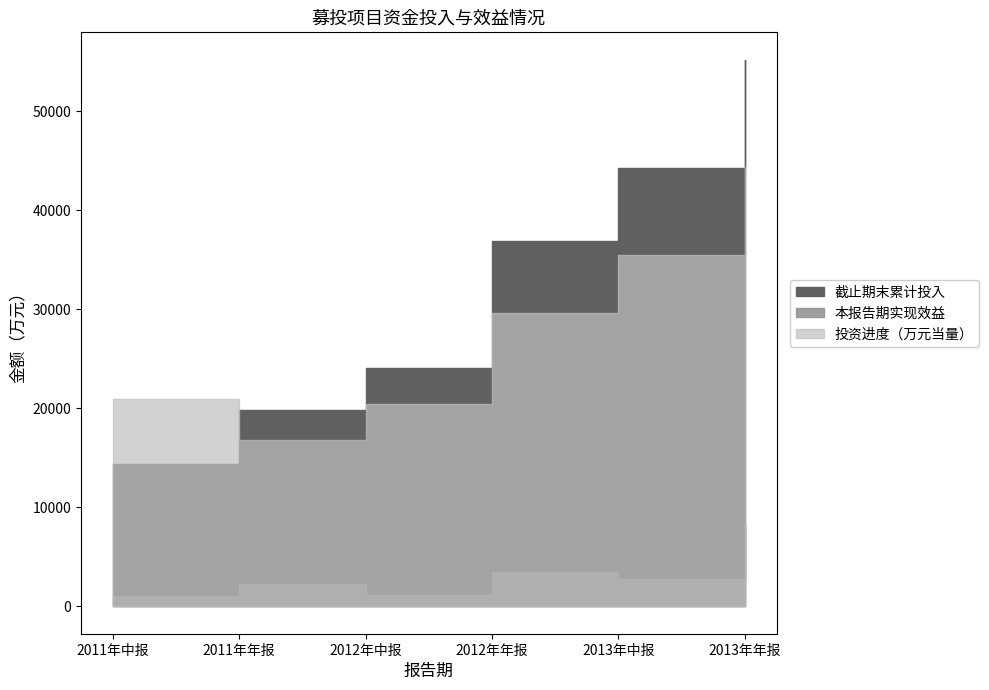

What is the difference between the maximum and second lowest values in the 本报告期实现效益 series?

7094.5